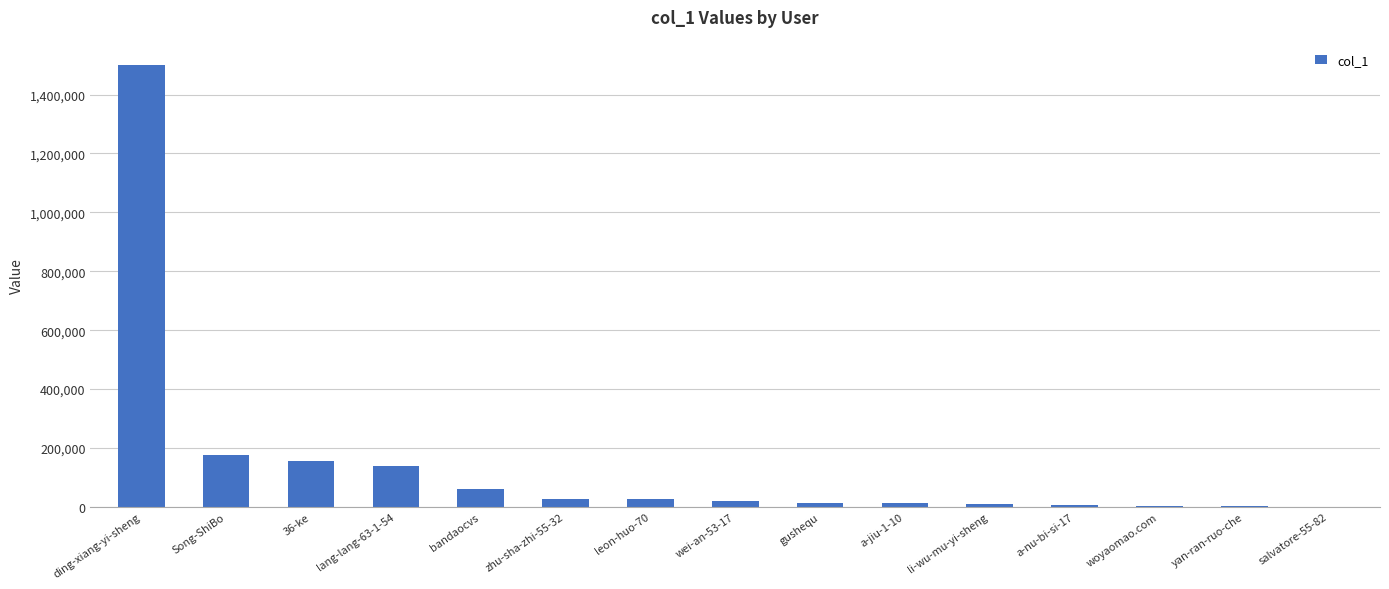

Which has a higher value, yan-ran-ruo-che or ding-xiang-yi-sheng?

ding-xiang-yi-sheng